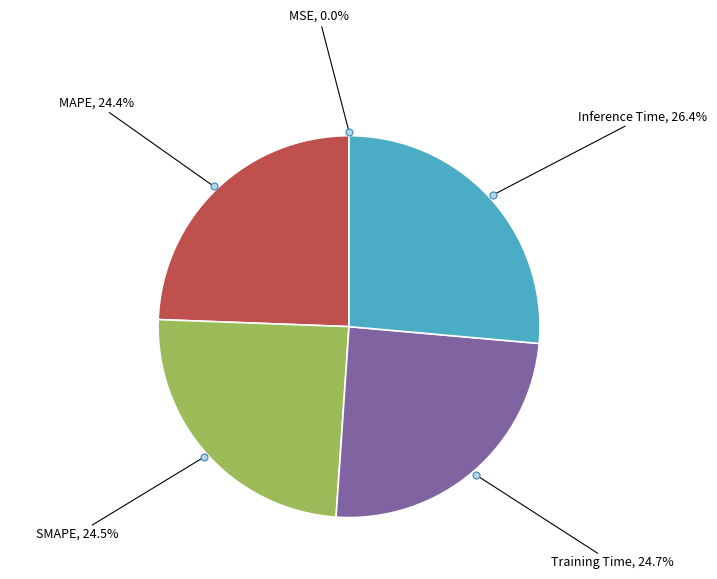

Which category has the biggest portion of the pie?

Inference Time